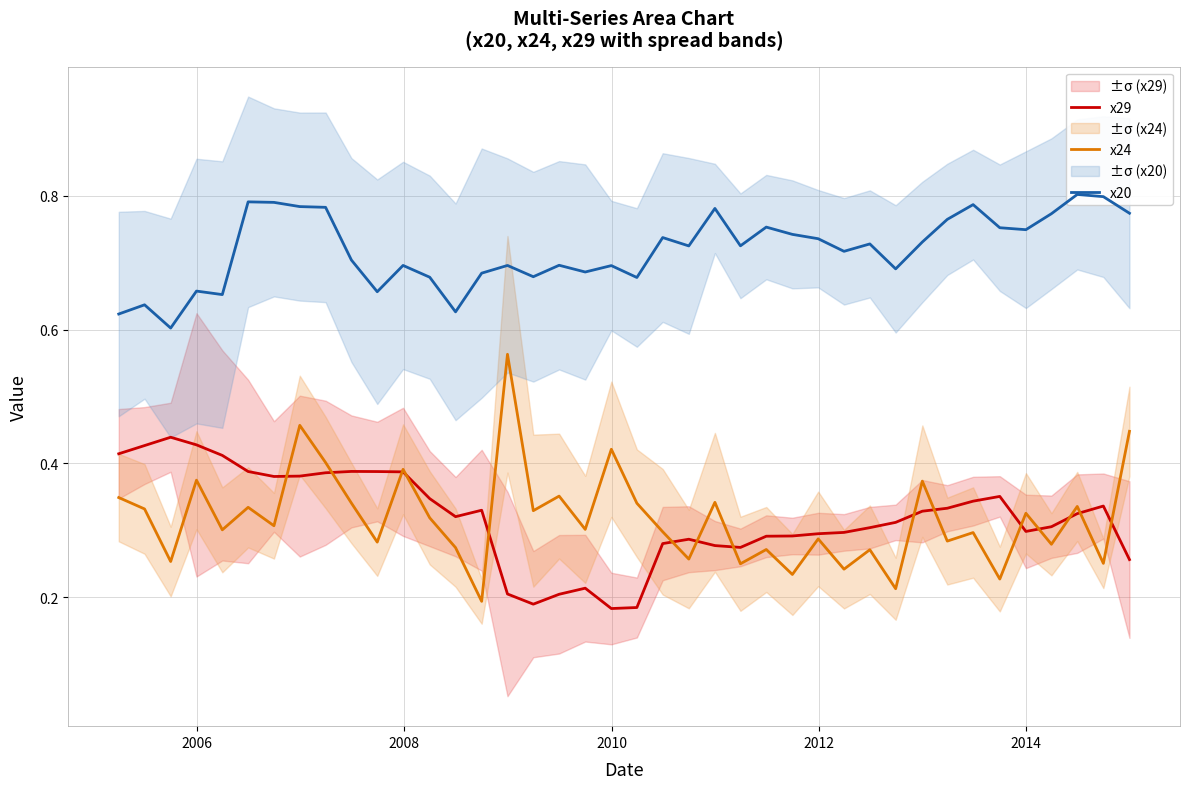

List the series in order of their peak value, lowest first.

x29, x24, x20